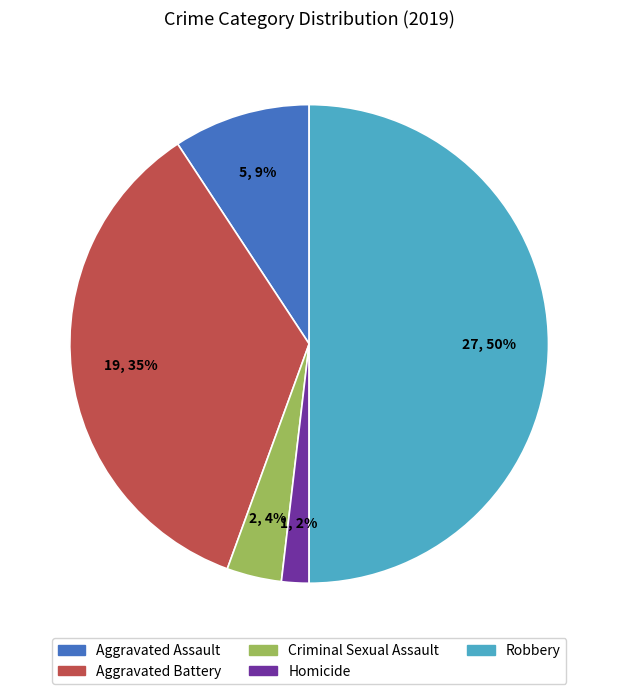

Which slice is the smallest?

Homicide